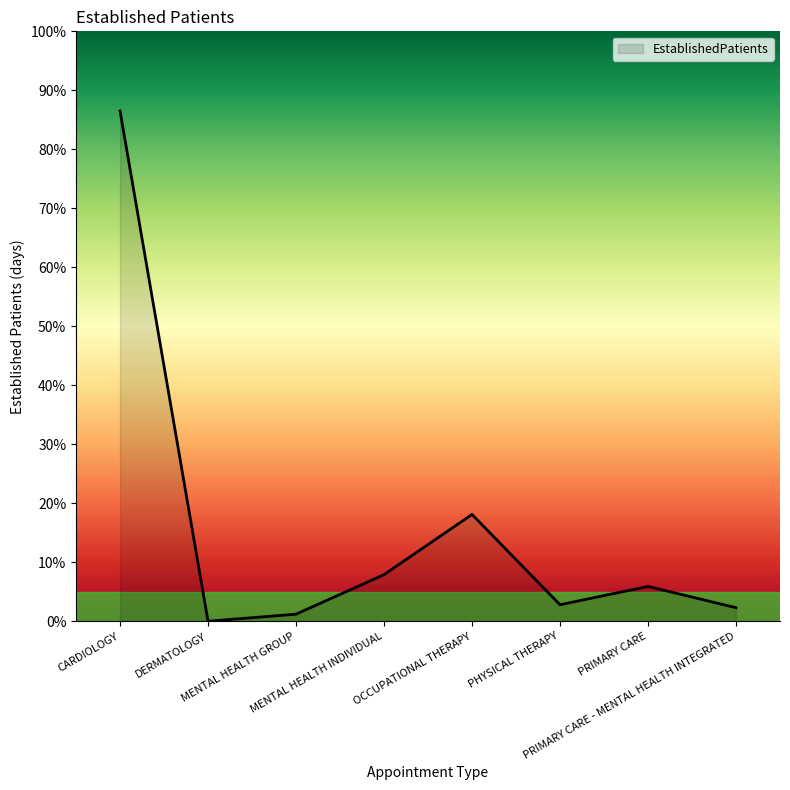

What is the maximum value shown in the chart?

86.5